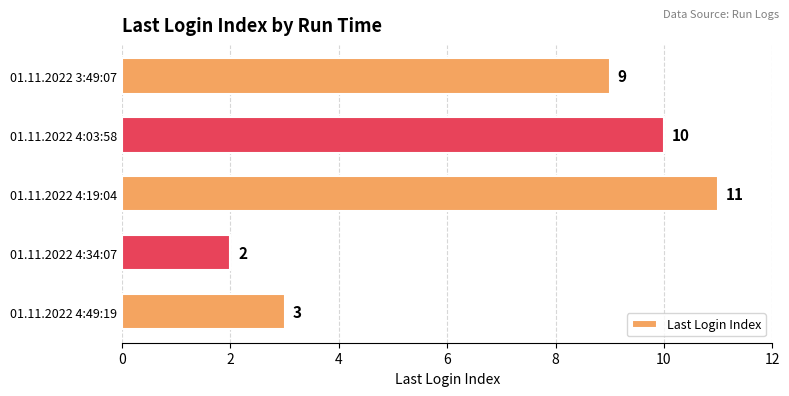

Between 01.11.2022 4:19:04 and 01.11.2022 4:03:58, which is larger?

01.11.2022 4:19:04